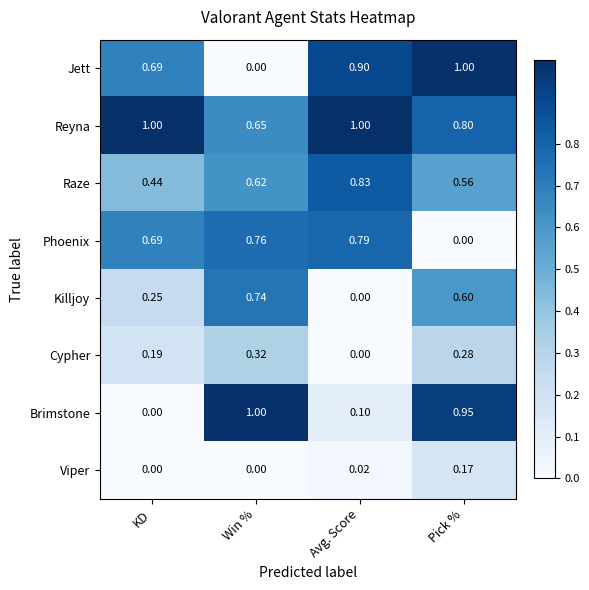

Which category has the lowest value in the Cypher series?

Avg. Score